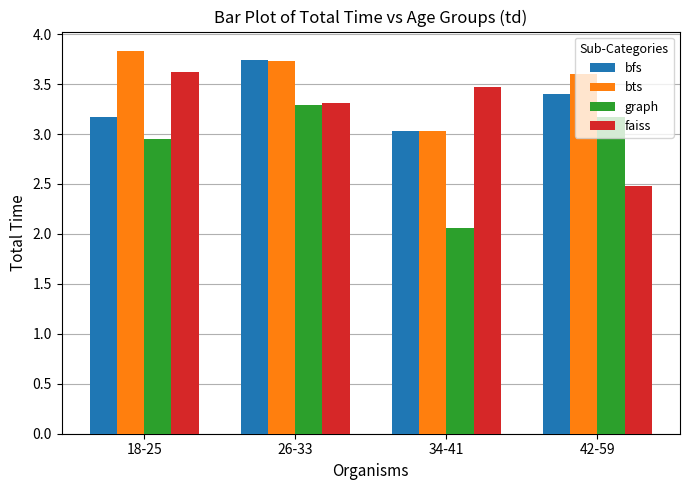

What is the label of the 1st bar from the left?

18-25